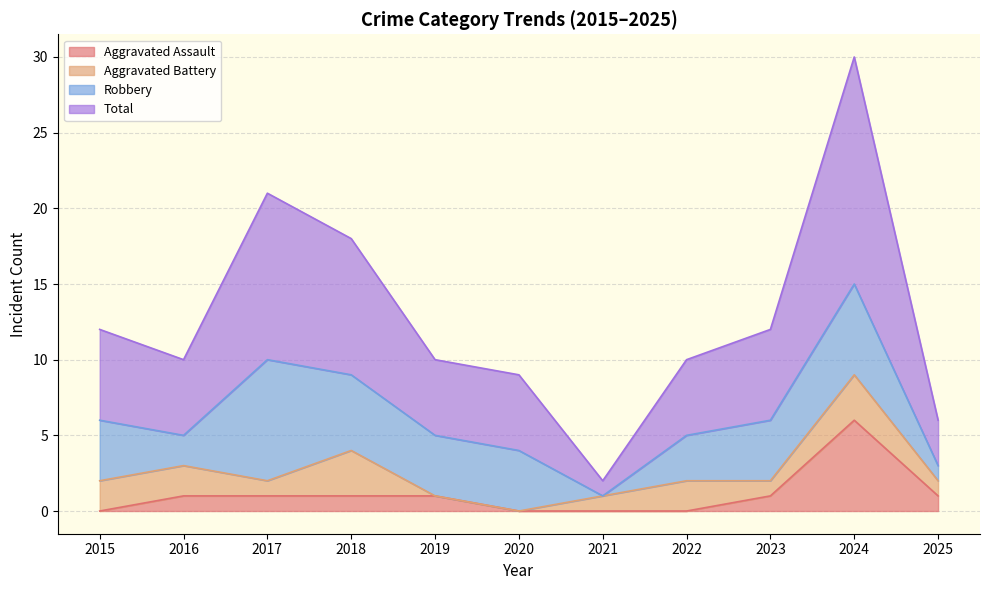

What is the difference between the maximum and minimum values in the Aggravated Assault series?

6